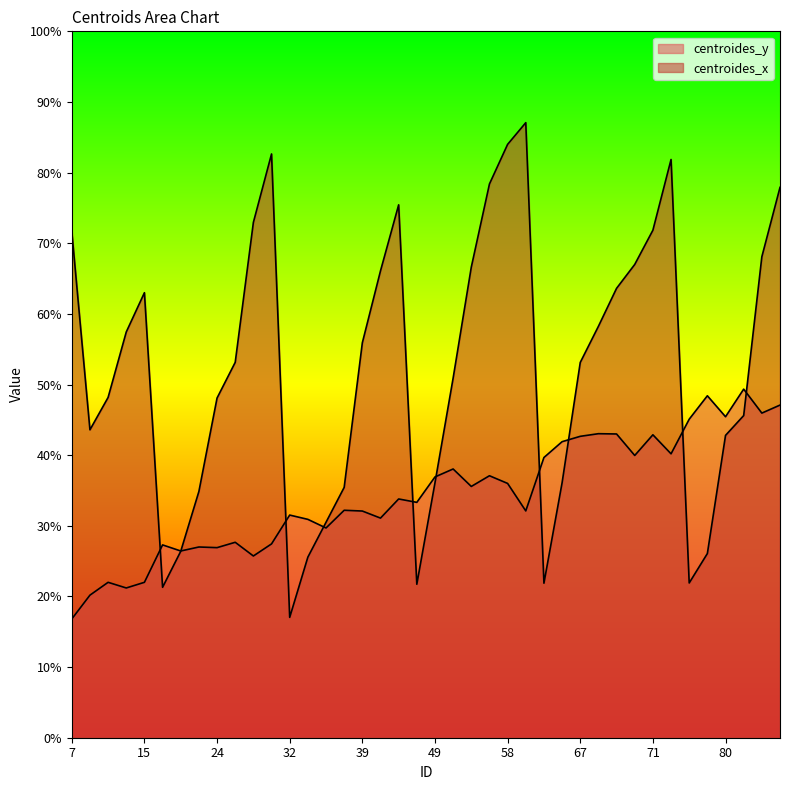

At which category is the sum across all series the highest?

87